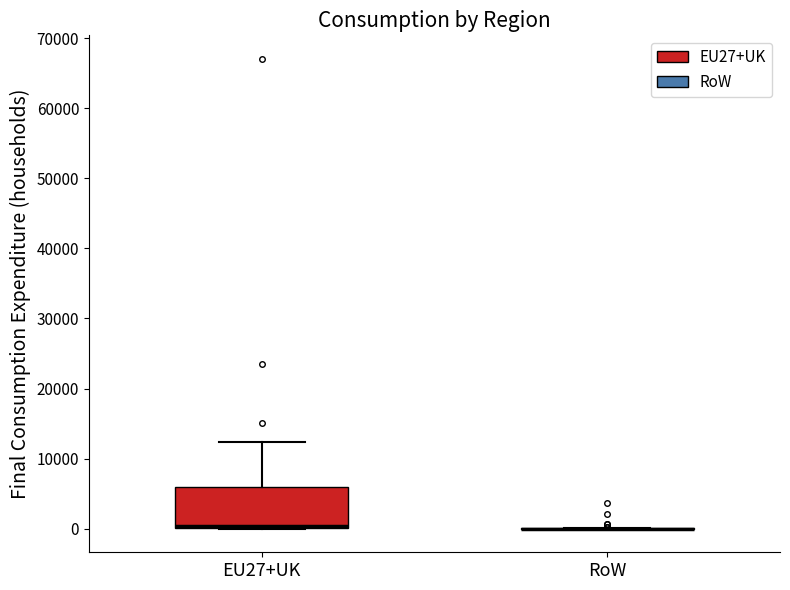

Reading left to right, transcribe this box plot: for each box, give where its median line is, the range the box spans, and where its two whiskers end, as read against the y-axis. The values are not printed on the chart, so give them approximately, as read against the axis.

EU27+UK: median 0 (just above the box's lower edge), box 0 to 6000, whiskers 0 to 12000
RoW: box collapsed to a line at 0, whiskers 0 to 0